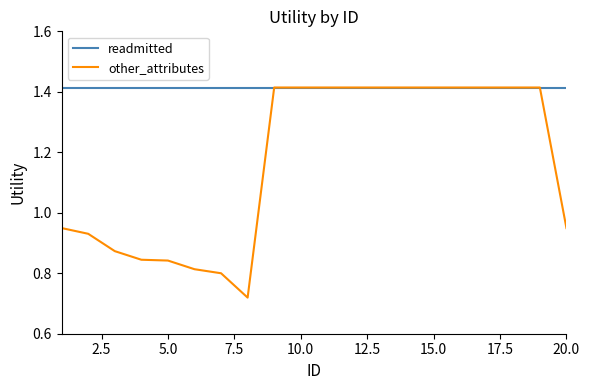

Rank the series by their average value, from highest to lowest.

readmitted, other_attributes